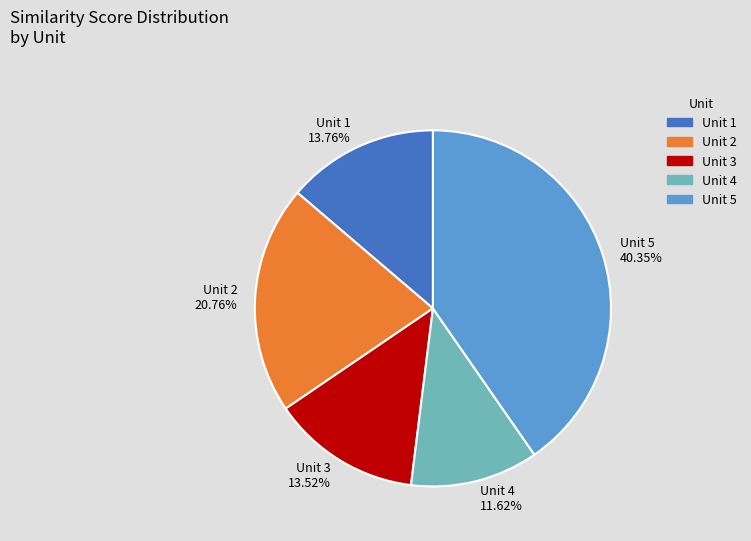

Combined, do Unit 1 and Unit 4 account for over 50%?

No